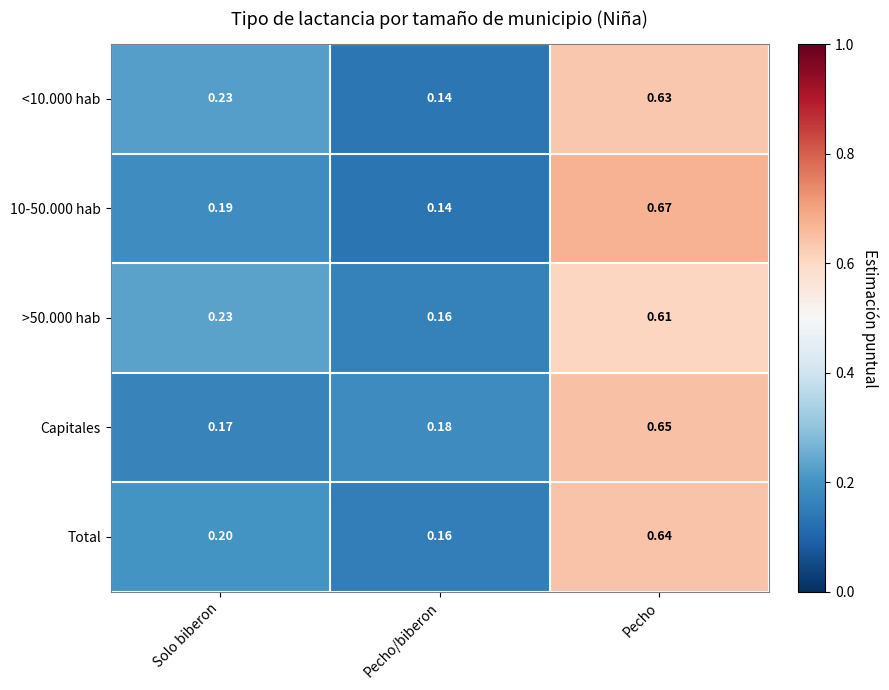

At which label is <10.000 hab closest to 0?

Pecho/biberon